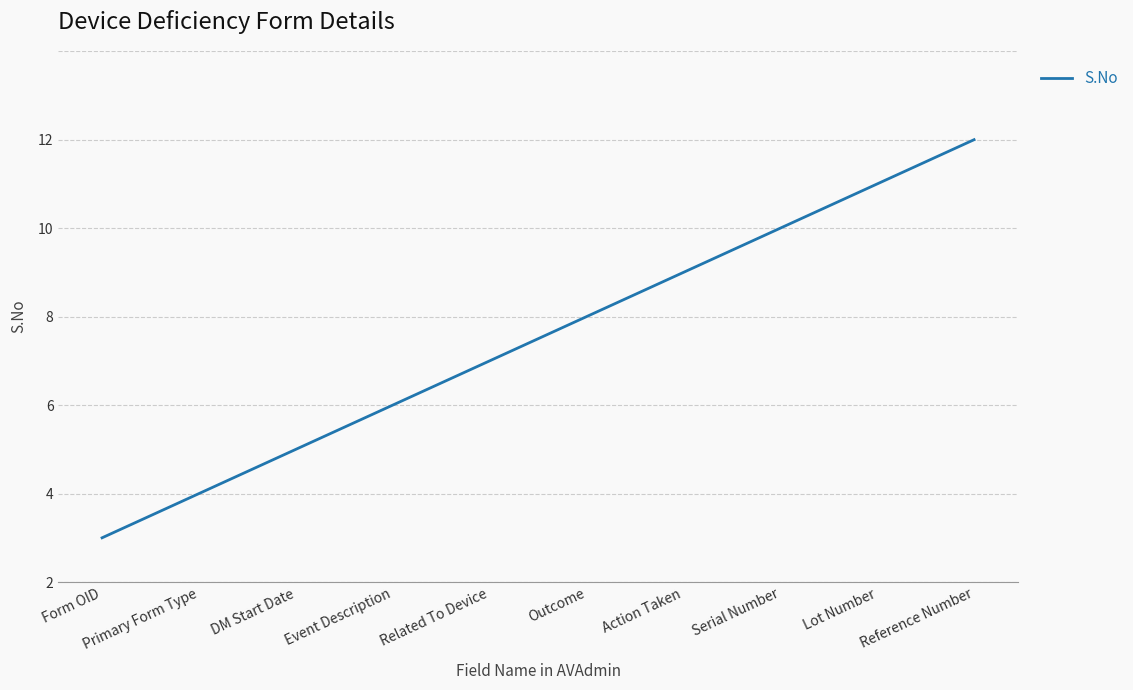

List the labels in order of value, smallest first.

Form OID, Primary Form Type, DM Start Date, Event Description, Related To Device, Outcome, Action Taken, Serial Number, Lot Number, Reference Number